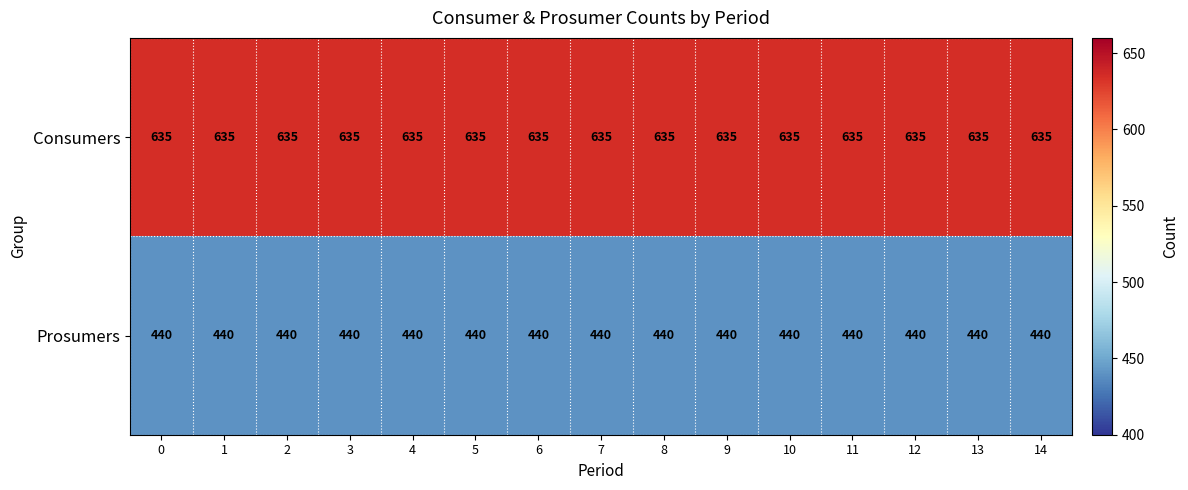

What is the sum of the Consumers values at 13 and 1?

1270